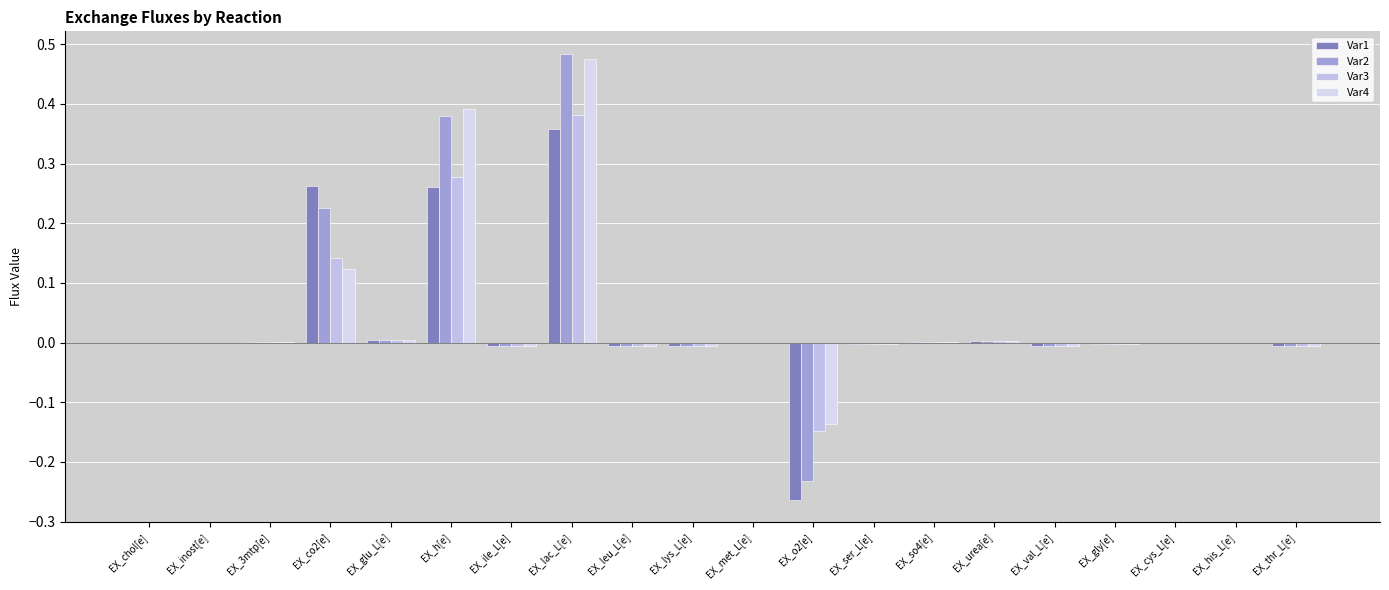

Does the chart contain stacked bars?

No